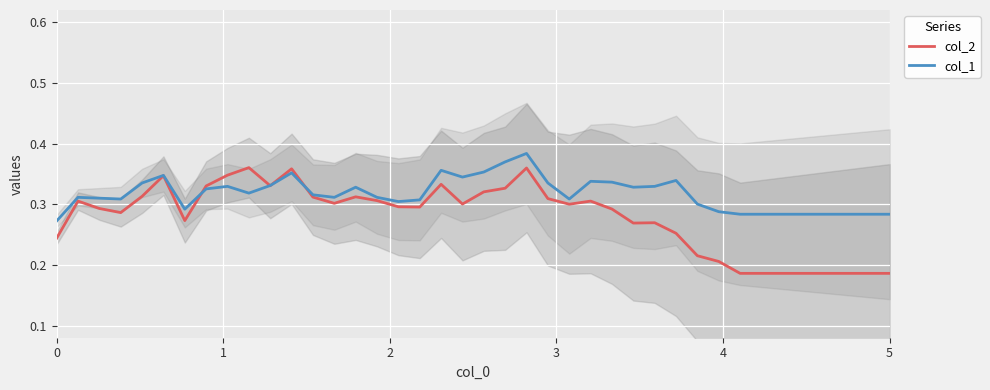

In col_2, how many points are lower than both neighbors (excluding endpoints)?

8